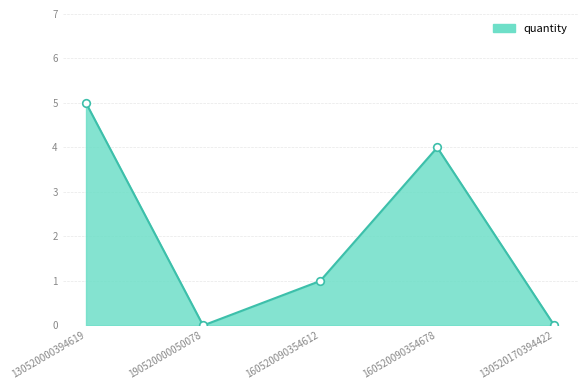

Between 160520090354678 and 160520090354612, which is larger?

160520090354678